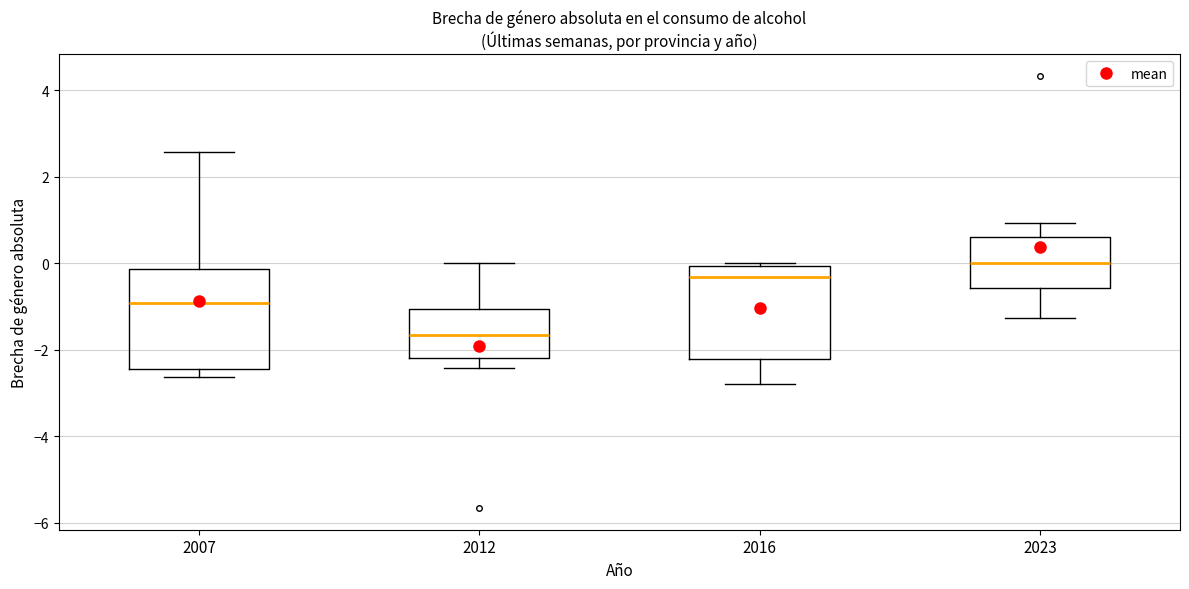

Which box has the lowest median line?

2012